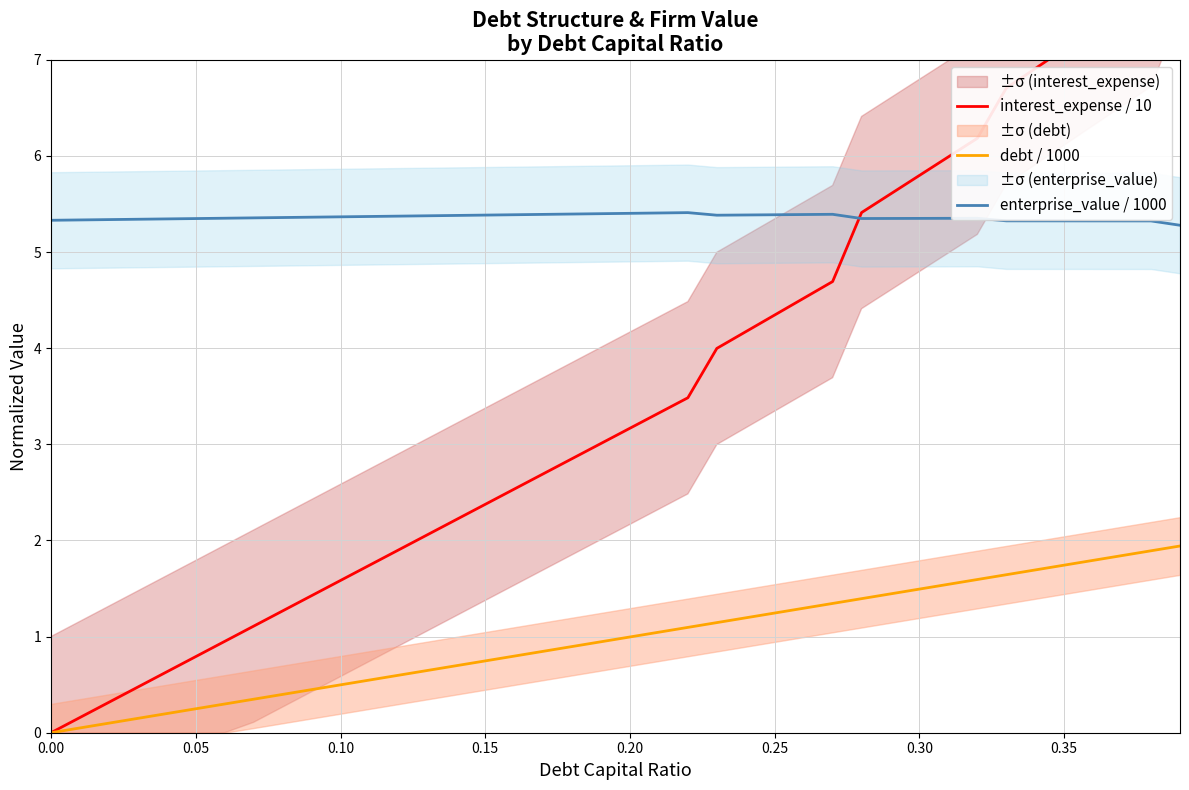

Which series has the largest total across all categories?

enterprise_value / 1000